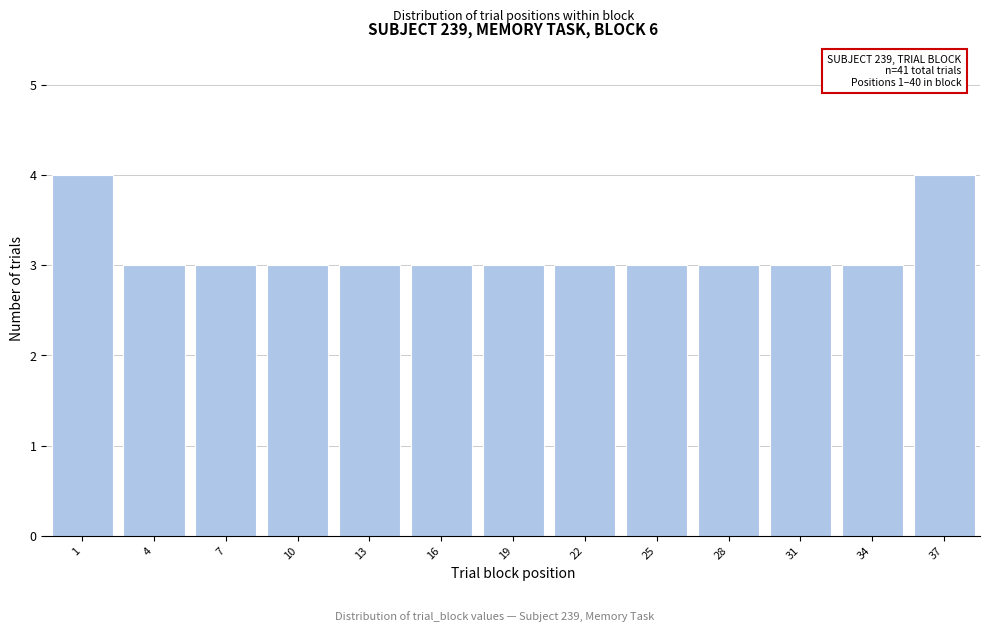

Reading left to right, transcribe all the data shown in this chart.

1=4	4=3	7=3	10=3	13=3	16=3	19=3	22=3	25=3	28=3	31=3	34=3	37=4